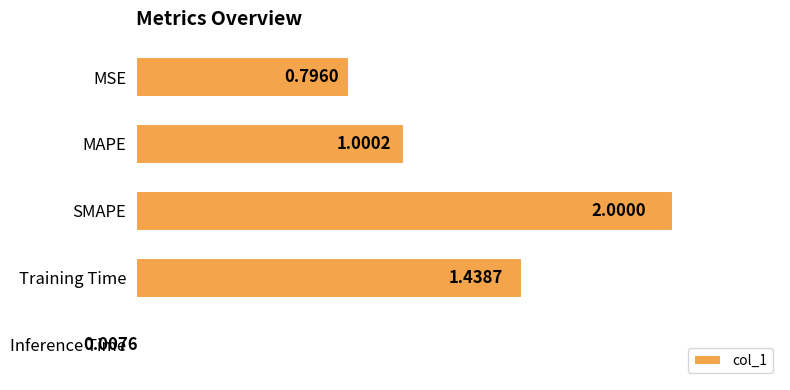

Rank the categories by value from highest to lowest.

SMAPE, Training Time, MAPE, MSE, Inference Time